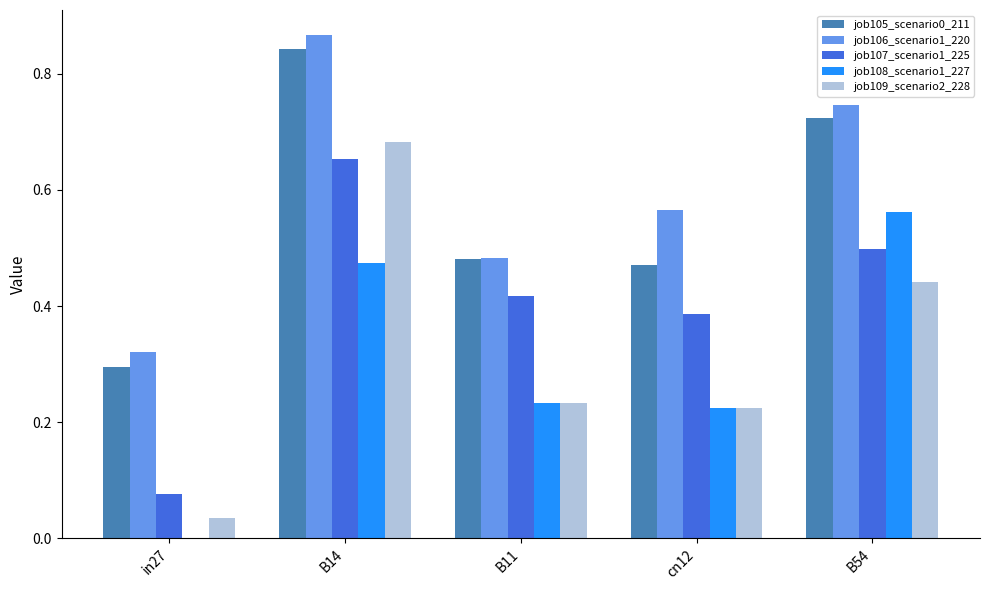

What is the sum of all job109_scenario2_228 values?

1.6